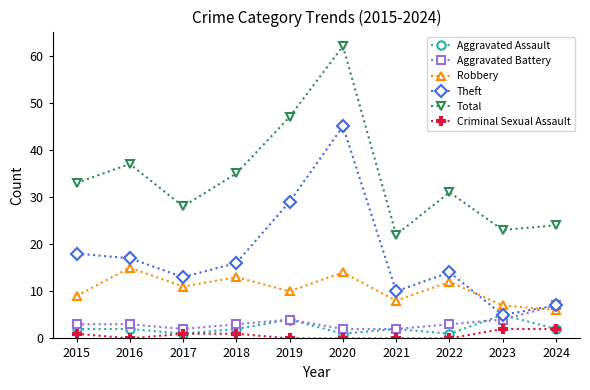

What is the difference between the second highest and second lowest values in the Aggravated Battery series?

2